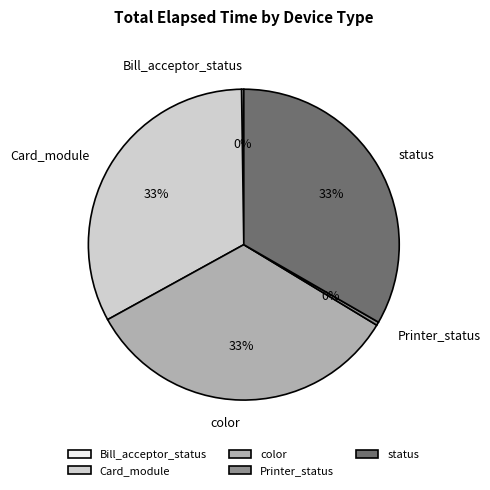

Is there a majority slice in this chart?

No